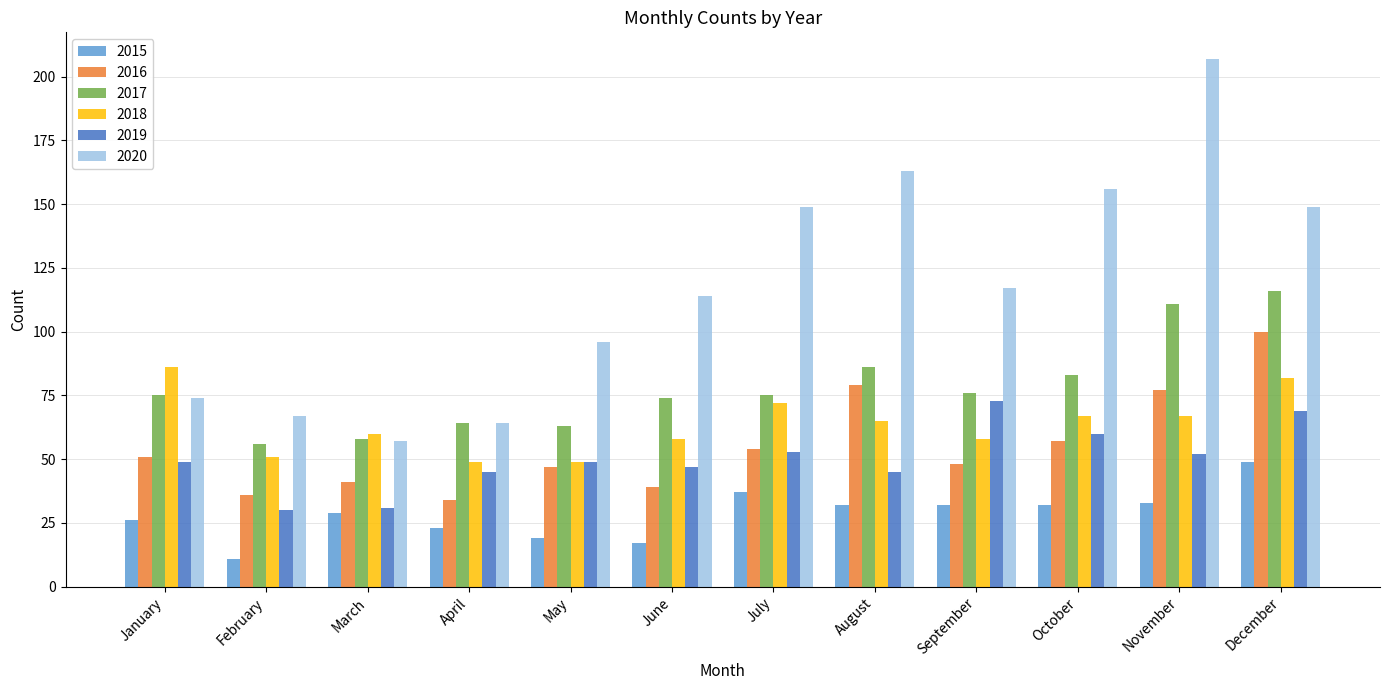

What is the approximate value of 2018 at January, to the nearest 10?

90